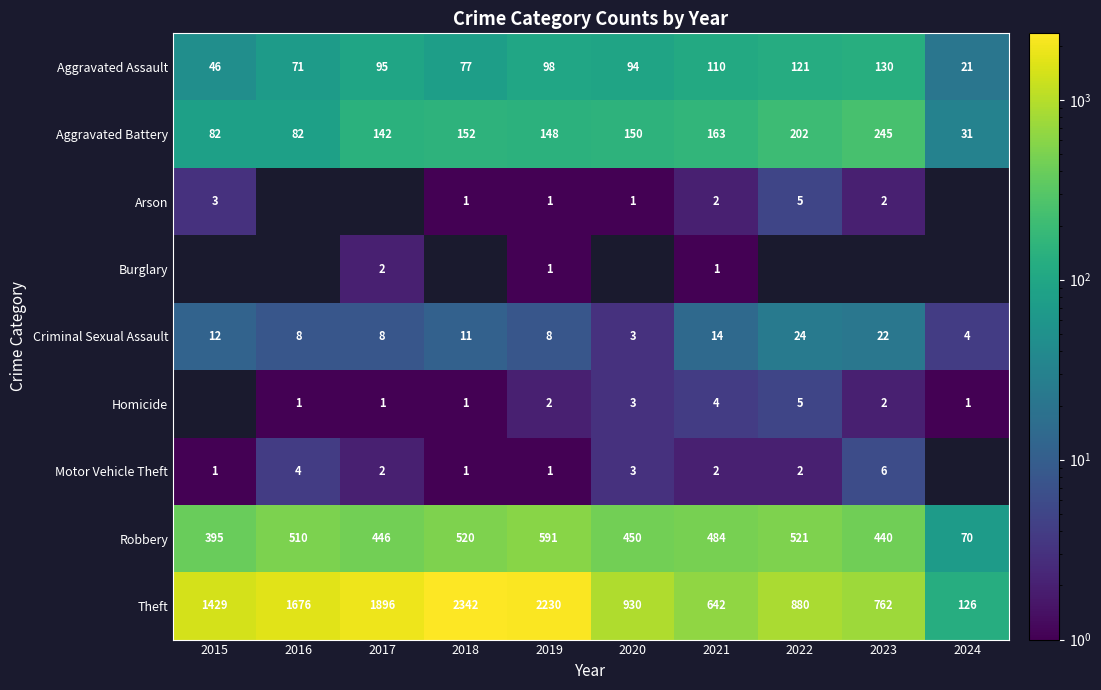

What is the smallest value displayed?

1.0